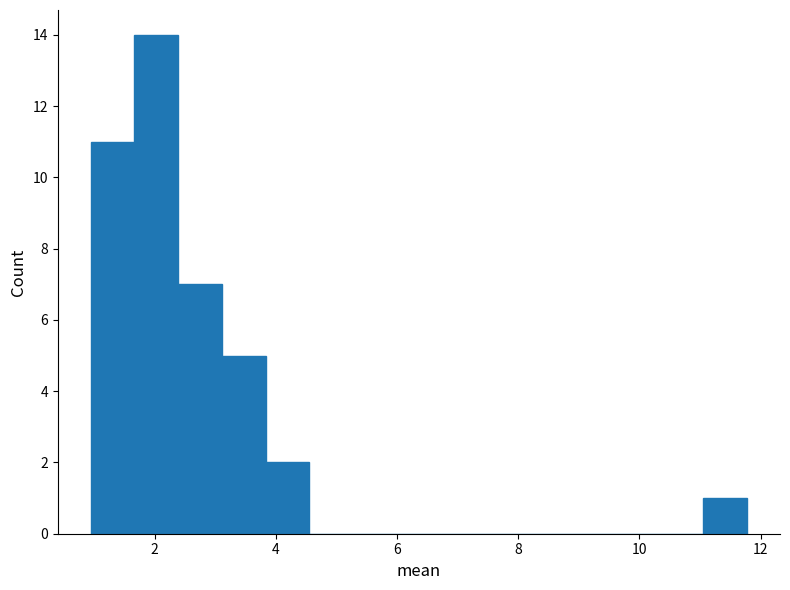

Around what value on the x-axis is the tallest bar? Give the approximate position of its centre, as read against the axis.

2.0